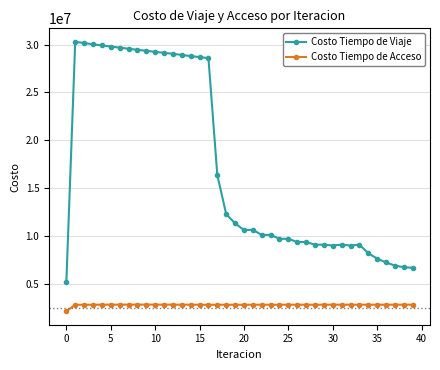

Which series has the widest spread of values?

Costo Tiempo de Viaje